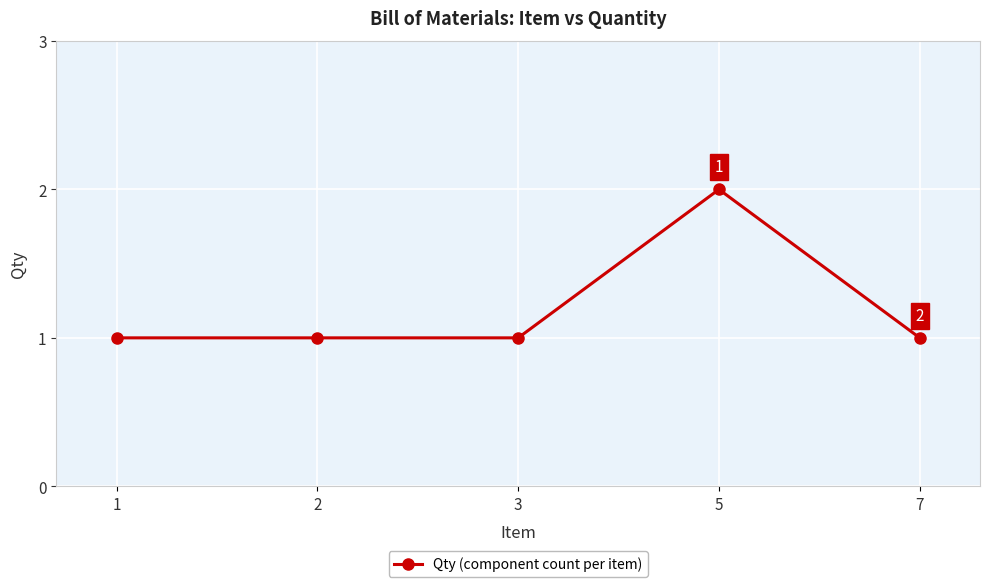

Between 7 and 5, which is larger?

5